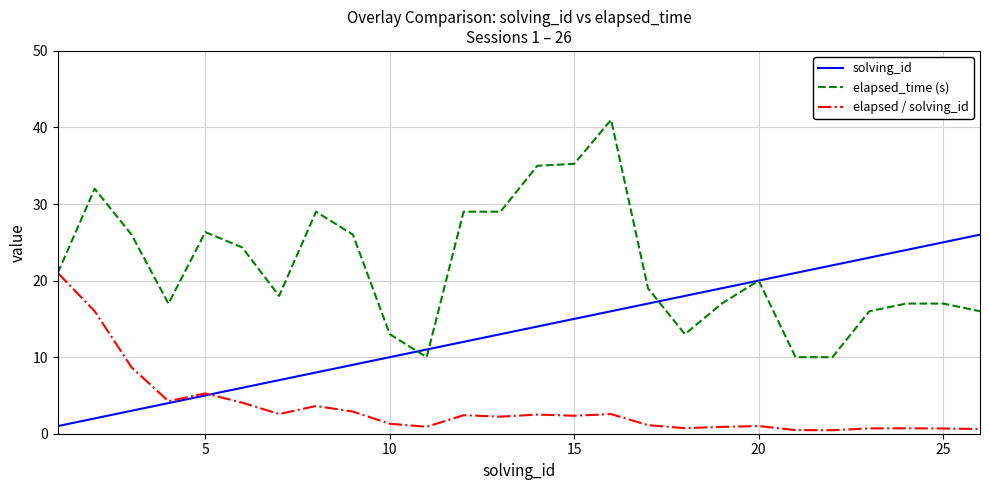

What are all the series names shown in the legend?

solving_id, elapsed_time (s), elapsed / solving_id